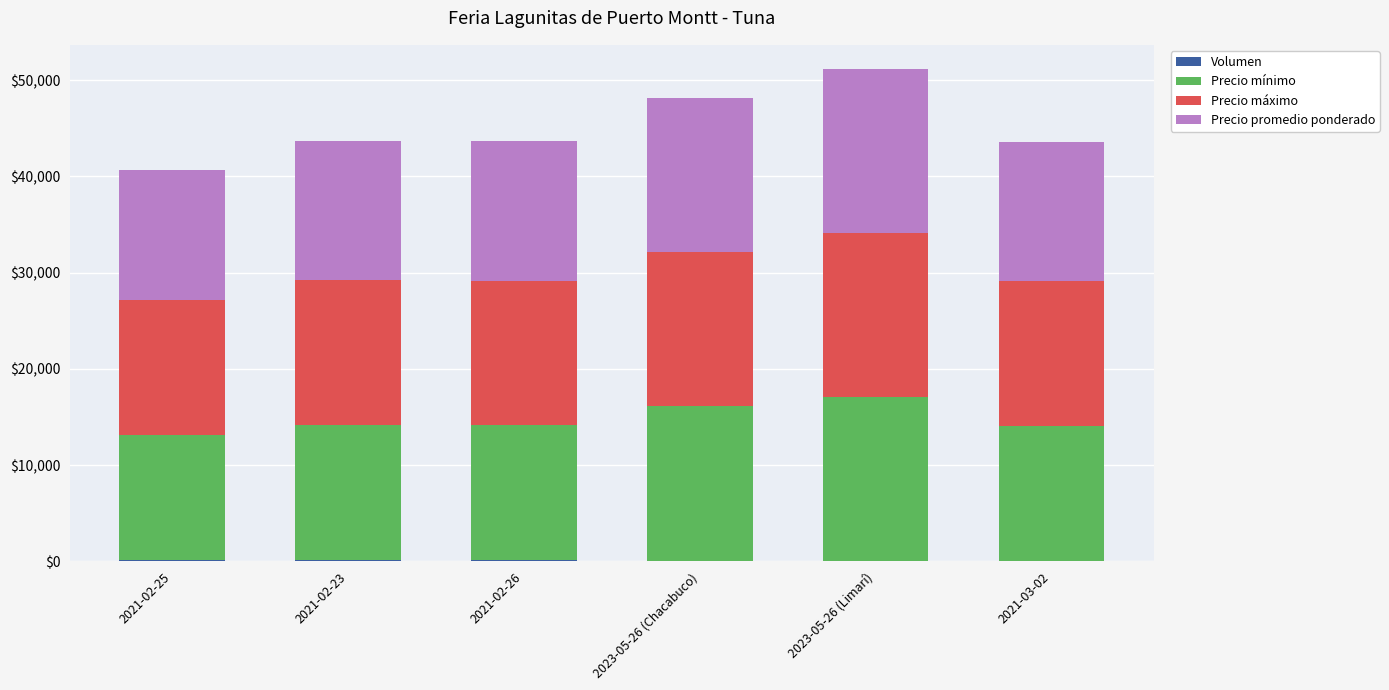

How many Precio máximo values are between 15000 and 16000?

4